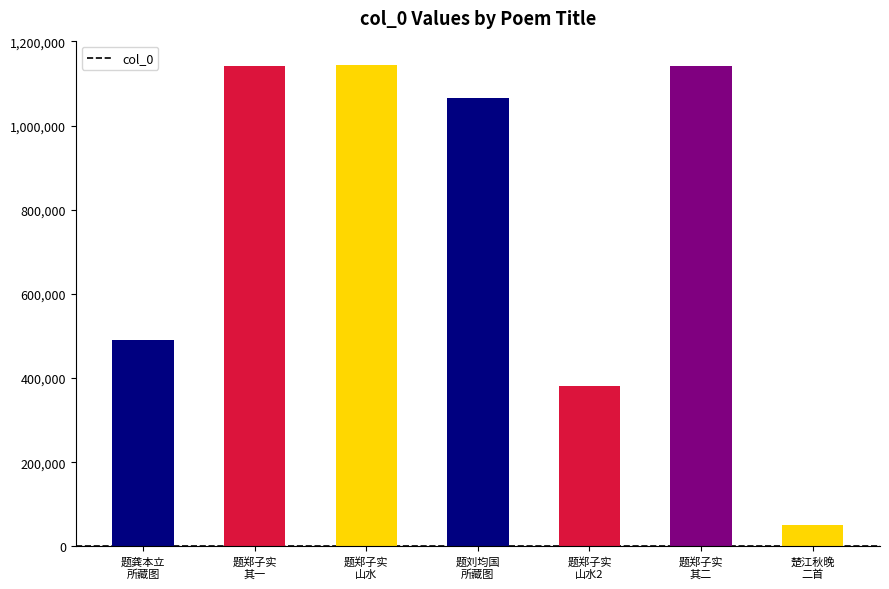

Is it true that the value at 题龚本立
所藏图 is 876057?

False